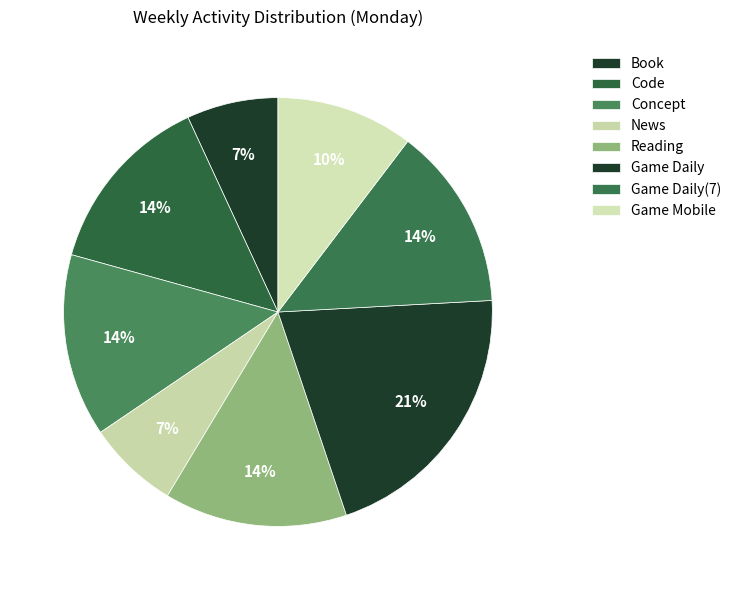

Combined, what portion of the pie is News and Reading?

20.7%